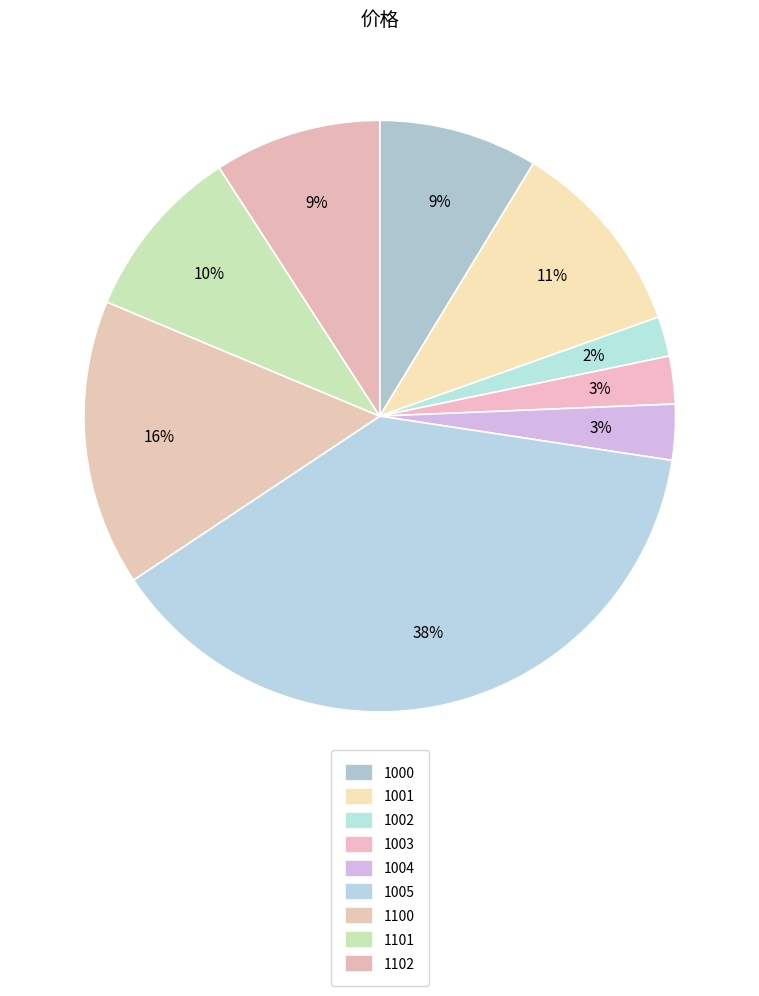

What is the ratio of the value at 1002 to the value at 1005?

0.1